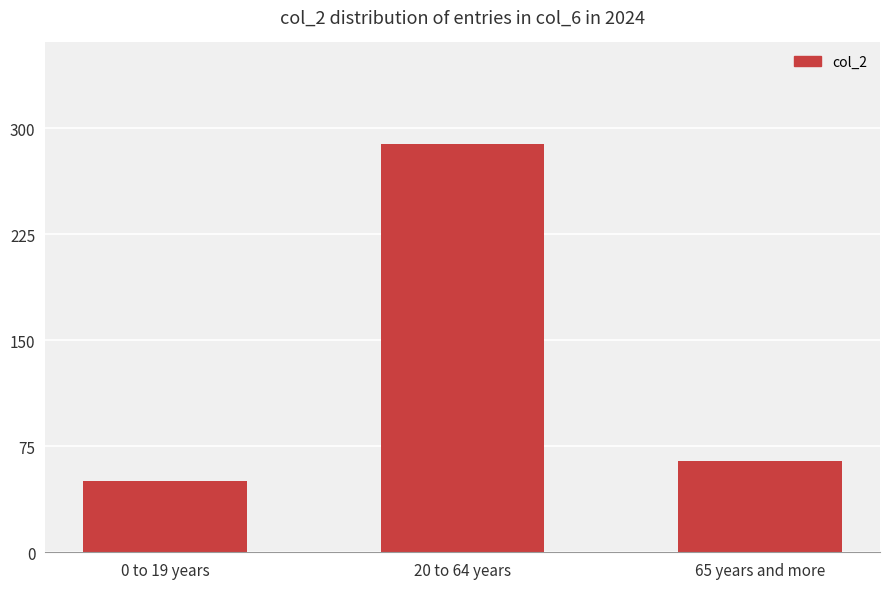

What is the difference between the maximum and minimum values?

237.8